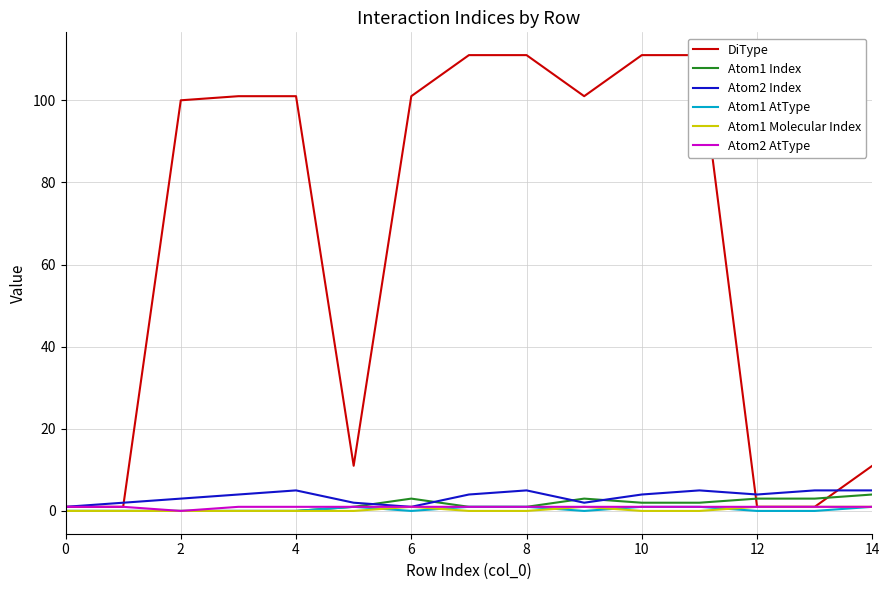

Reading left to right, list all the values displayed in this chart.

DiType: 1	1	100	101	101	11	101	111	111	101	111	111	1	1	11
Atom1 Index: 0	0	0	0	0	1	3	1	1	3	2	2	3	3	4
Atom2 Index: 1	2	3	4	5	2	1	4	5	2	4	5	4	5	5
Atom1 AtType: 0	0	0	0	0	1	0	1	1	0	1	1	0	0	1
Atom1 Molecular Index: 0	0	0	0	0	0	1	0	0	1	0	0	1	1	1
Atom2 AtType: 1	1	0	1	1	1	1	1	1	1	1	1	1	1	1